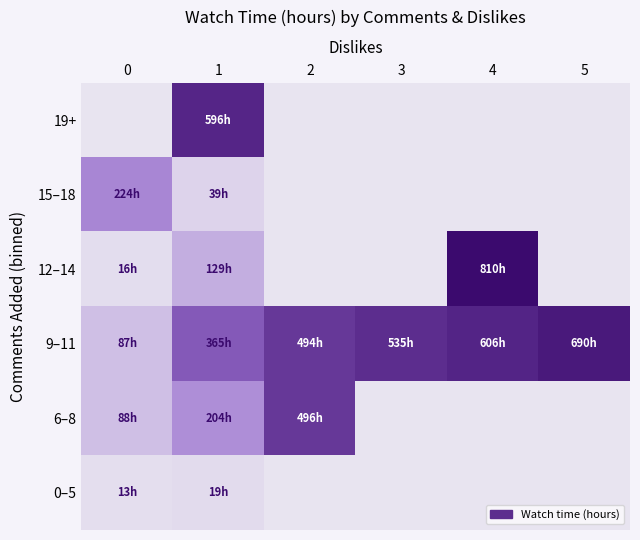

Reading left to right, extract all data points from this chart.

0–5: 0=12.9	1=19.0	2=0.0	3=0.0	4=0.0	5=0.0
6–8: 0=88.3	1=204.5	2=496.2	3=0.0	4=0.0	5=0.0
9–11: 0=86.8	1=364.7	2=494.1	3=534.9	4=606.2	5=689.6
12–14: 0=15.9	1=129.0	2=0.0	3=0.0	4=809.7	5=0.0
15–18: 0=223.9	1=39.0	2=0.0	3=0.0	4=0.0	5=0.0
19+: 0=0.0	1=595.6	2=0.0	3=0.0	4=0.0	5=0.0